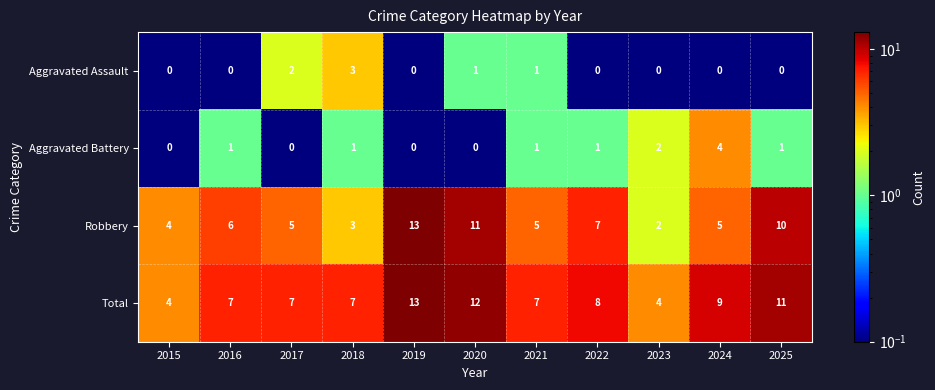

At which label does Robbery reach its peak?

2019